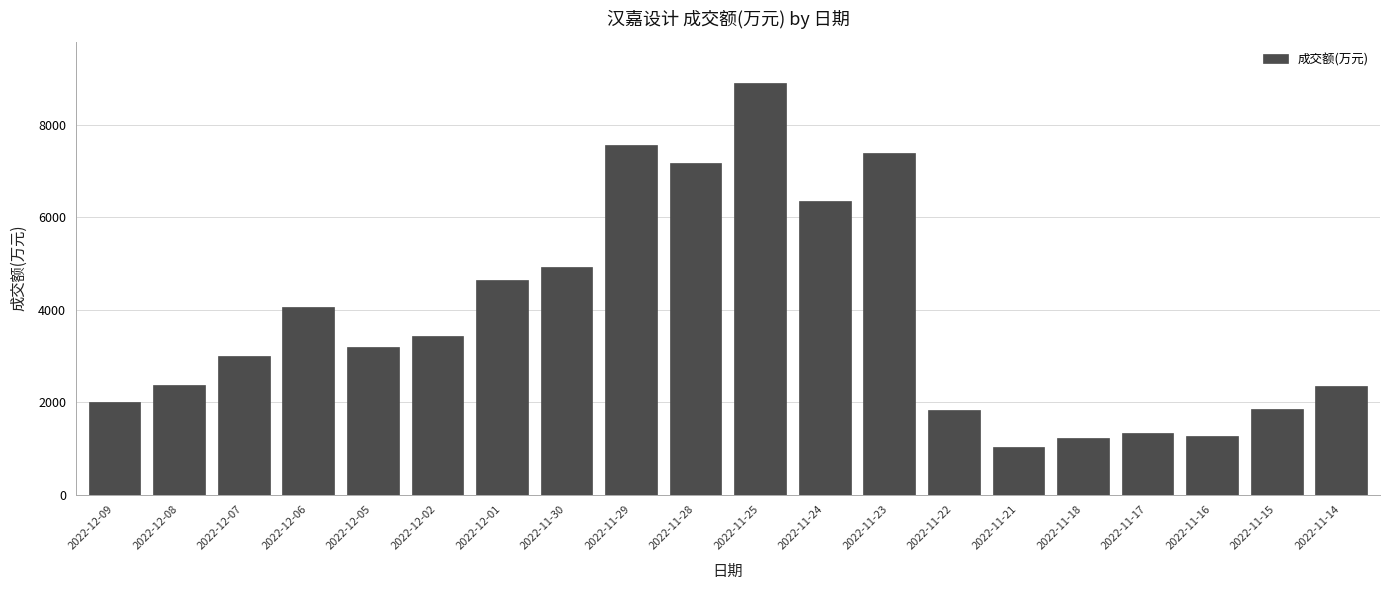

What is the change in value from 2022-11-28 to 2022-11-15?

-5332